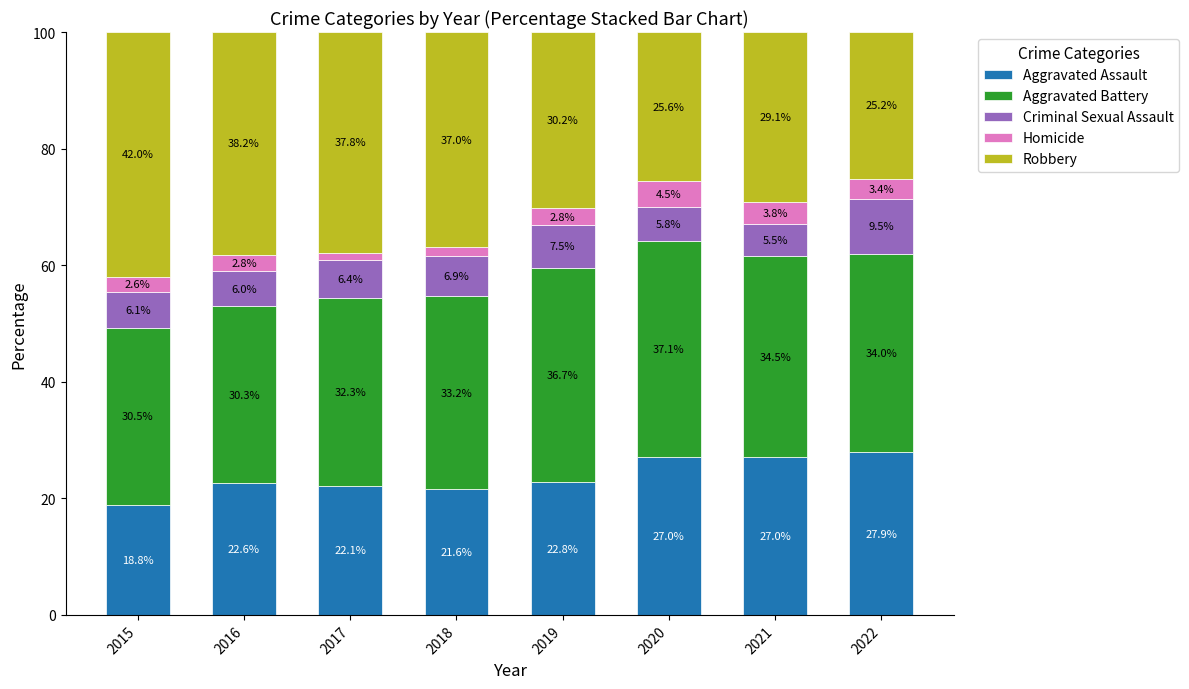

True or false: Aggravated Assault has a value of 37.6 at 2017.

False